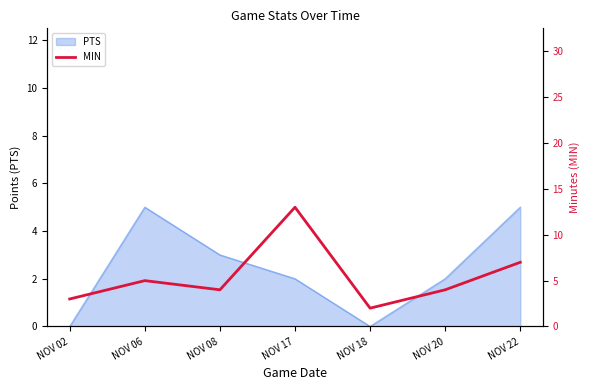

Where is the data nearest to the value 7?

NOV 22